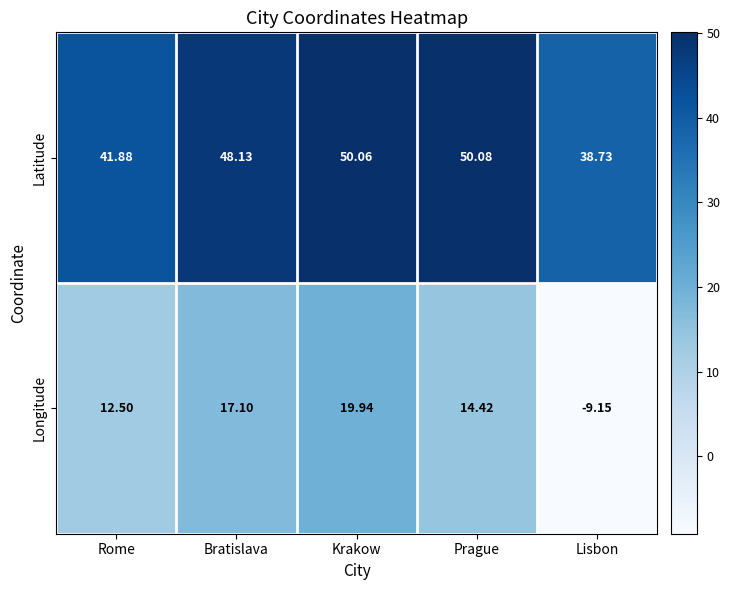

List the series in order of their overall mean, lowest first.

Longitude, Latitude